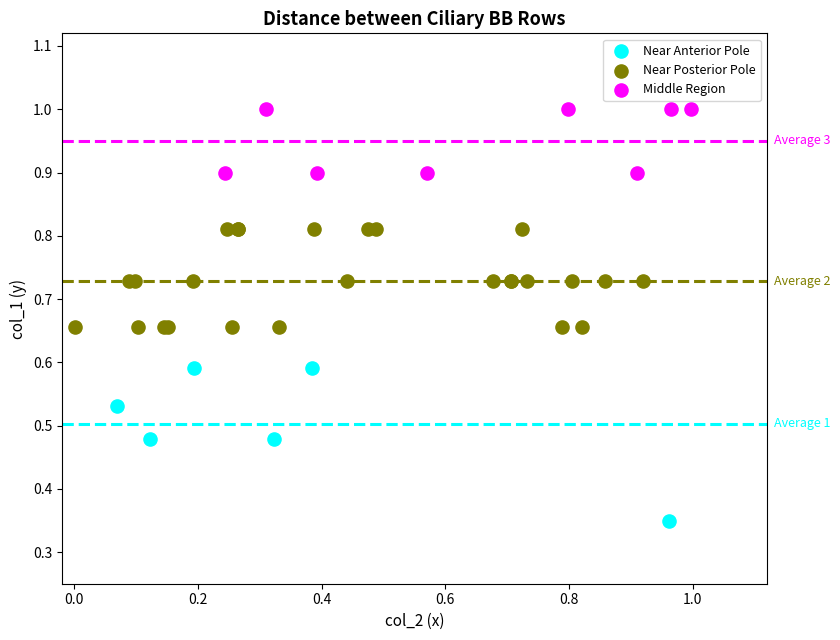

Which series contains the lowest Y value?

Near Anterior Pole